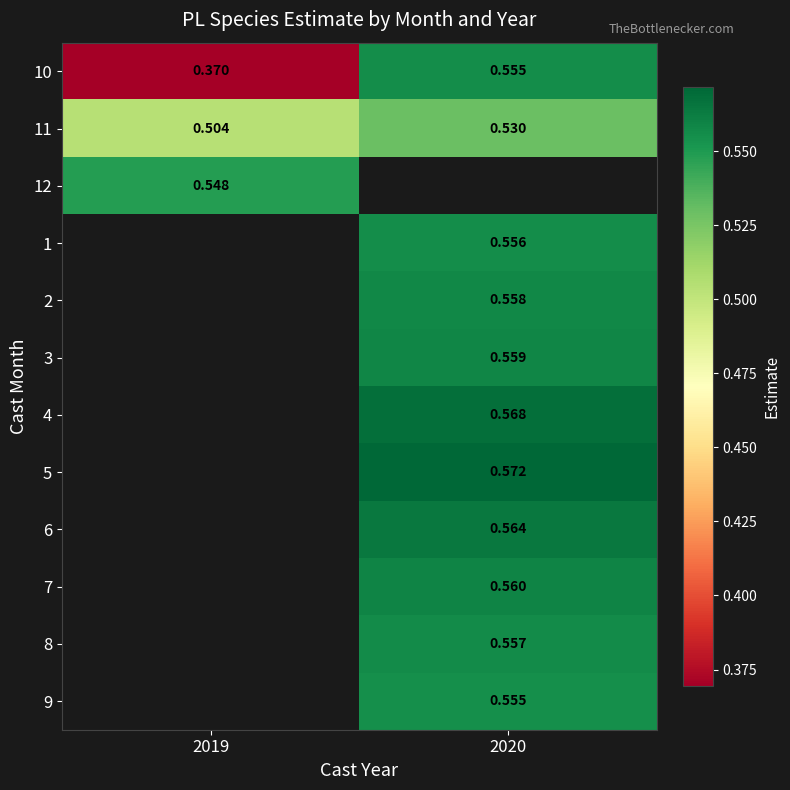

What is the maximum value shown in the chart?

0.6